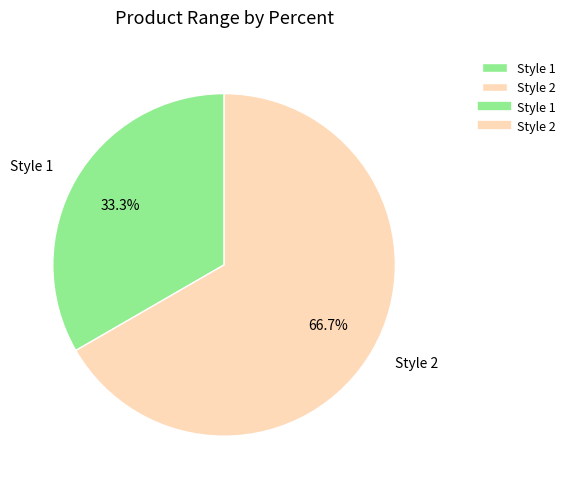

Approximately how many times larger is the value at Style 1 compared to Style 2?

0.5